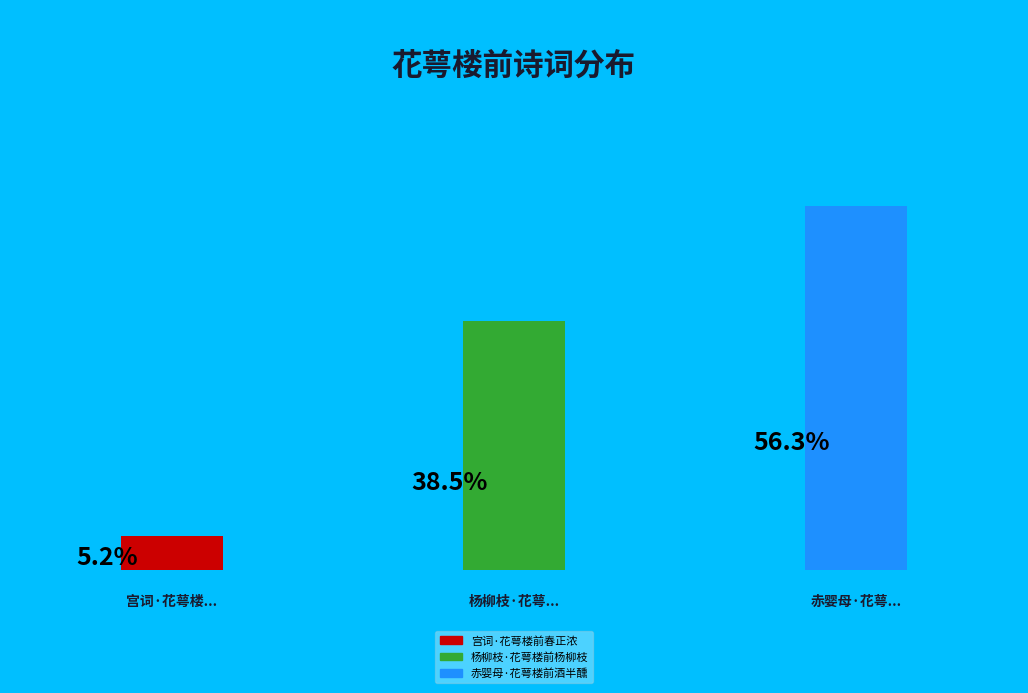

The 宫词·花萼楼前春正浓 slice represents 5% of the pie. True or false?

True